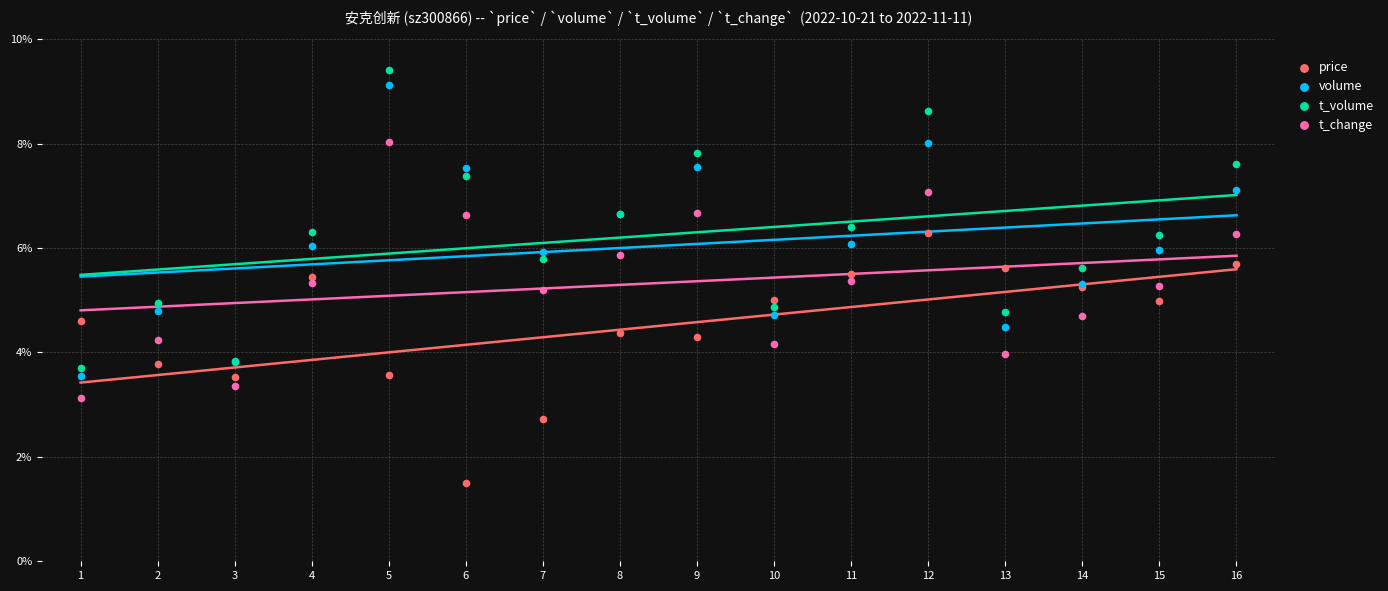

Which series reaches the minimum Y coordinate?

price